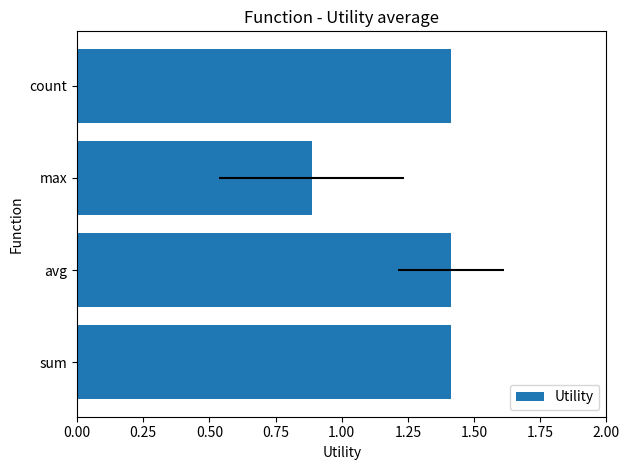

What is the difference between the maximum and minimum values?

0.5